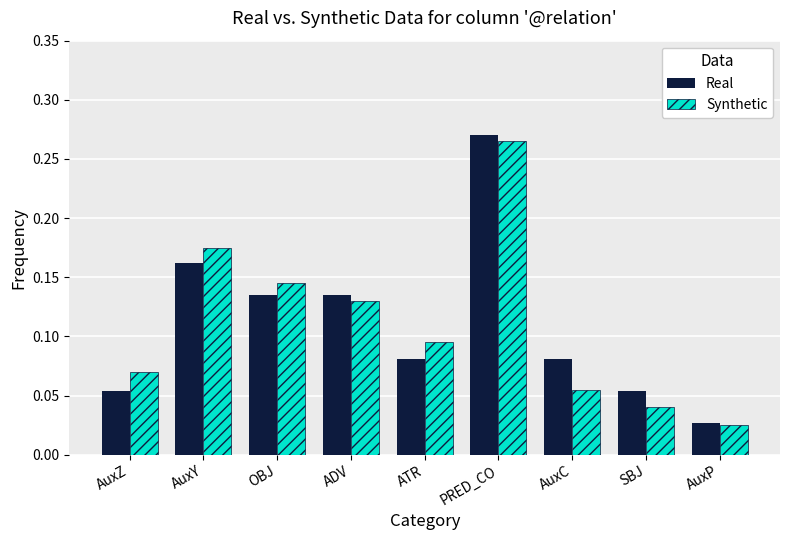

At which category does the chart reach its minimum across all series?

AuxP